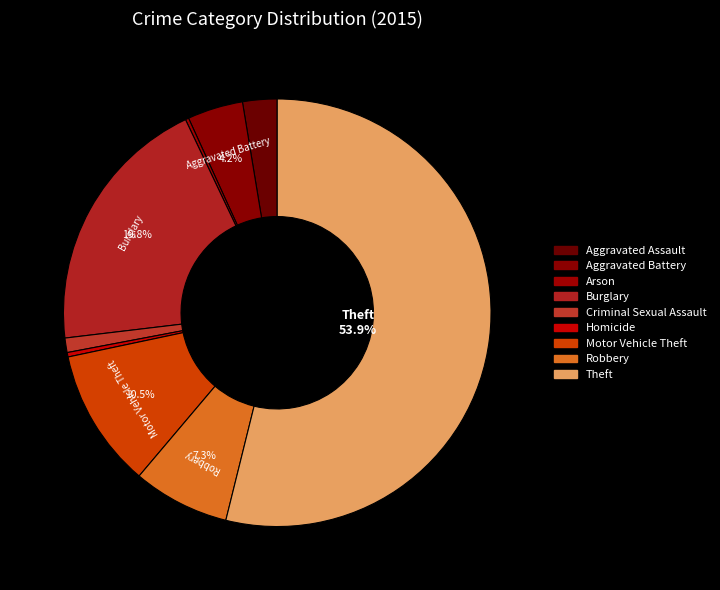

Which has a higher value, Arson or Theft?

Theft